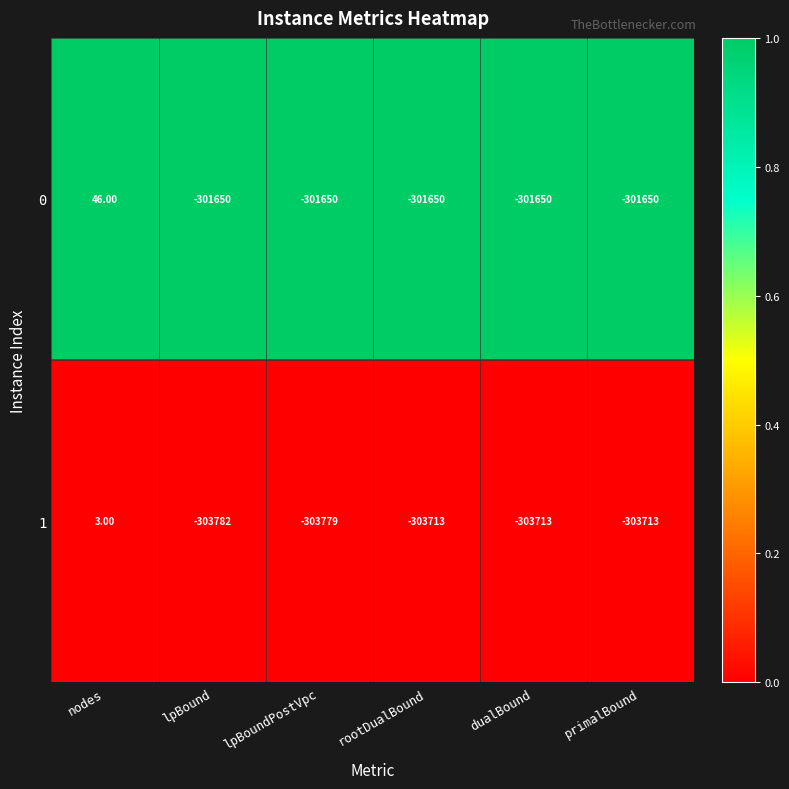

Rank the series by their average value, from lowest to highest.

1, 0